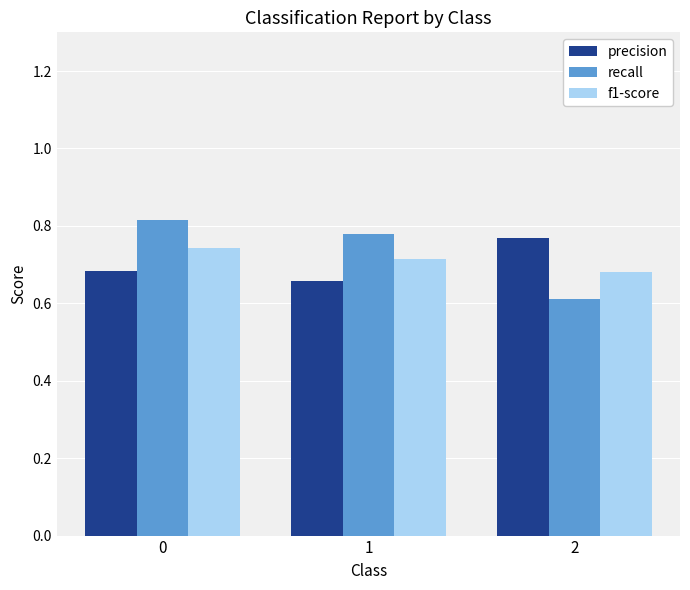

What is the sum of the f1-score values at 2 and 1?

1.4